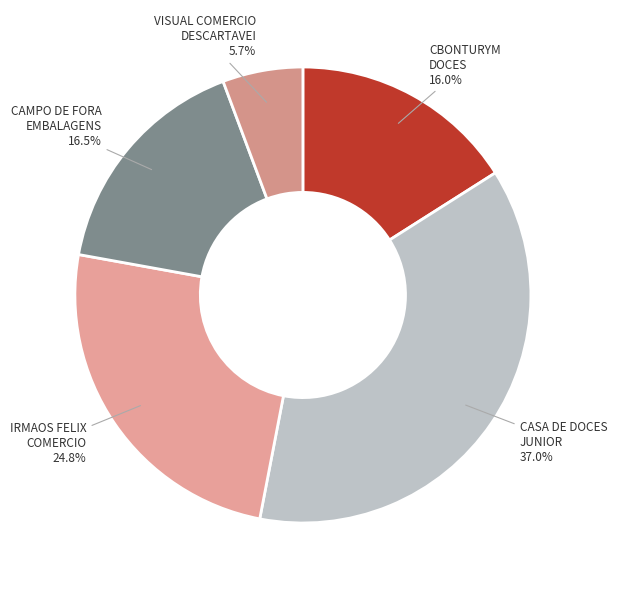

How many slices are in this pie chart?

5